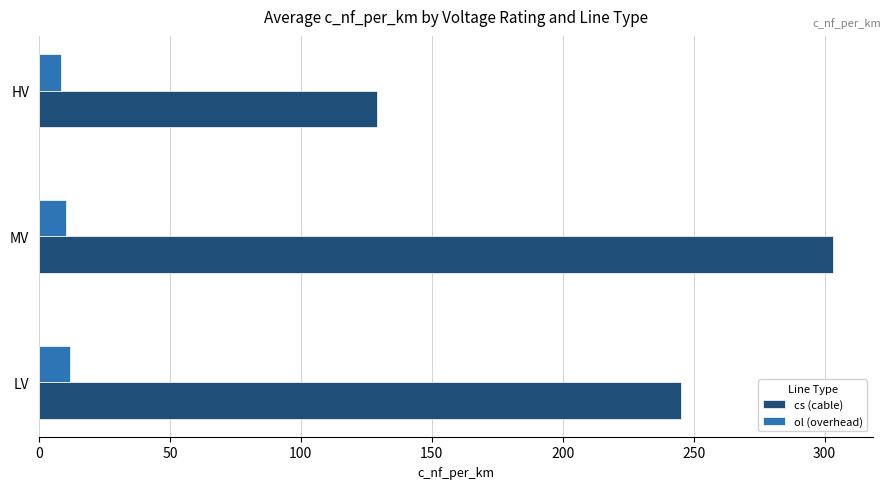

The value of cs (cable) at MV is 303.3. True or false?

True